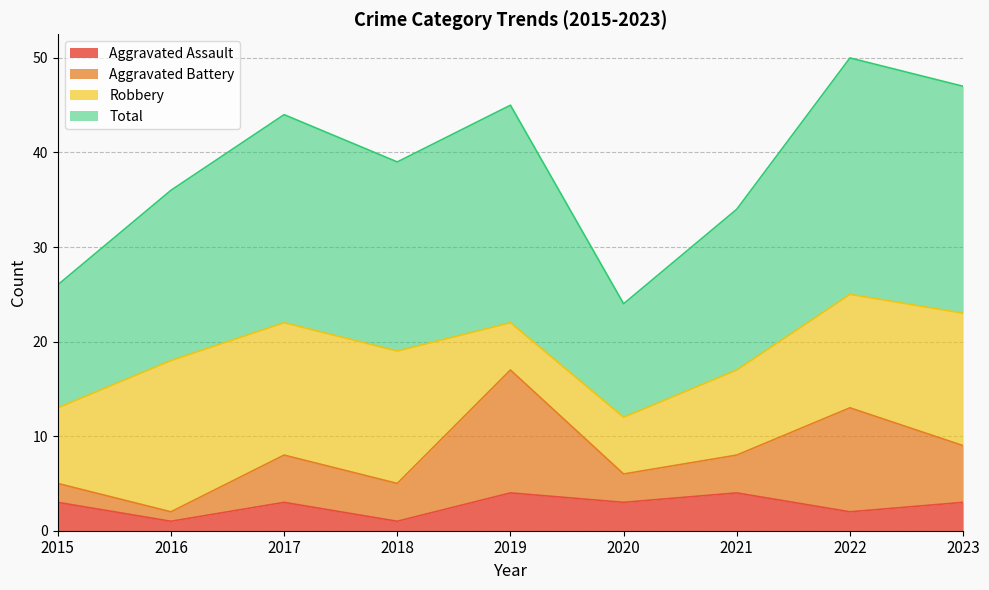

What is the highest value of the Aggravated Assault series?

4